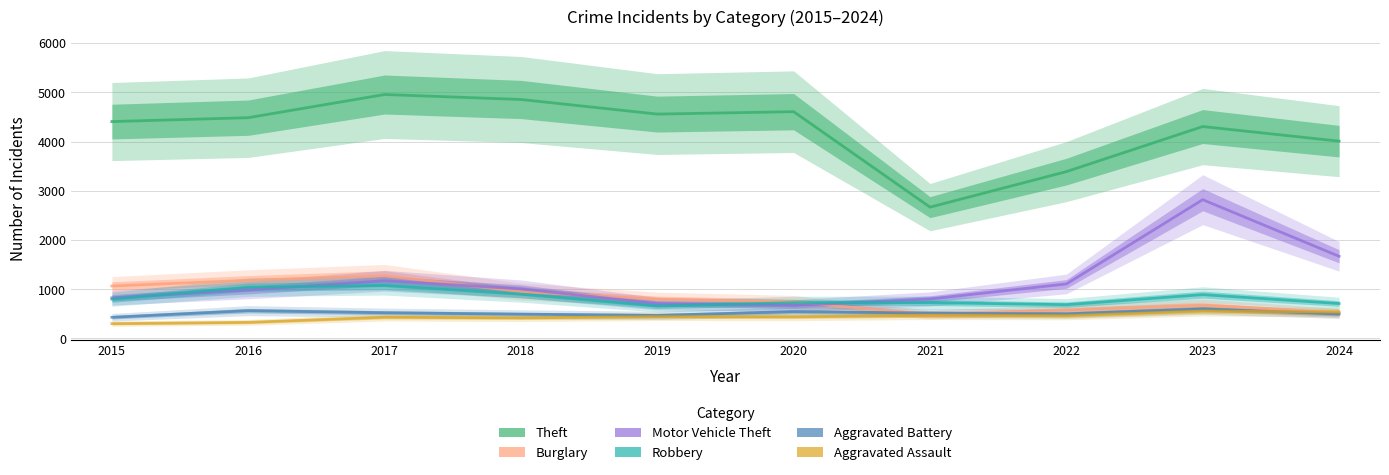

What is the difference between the maximum and minimum values in the Robbery series?

417